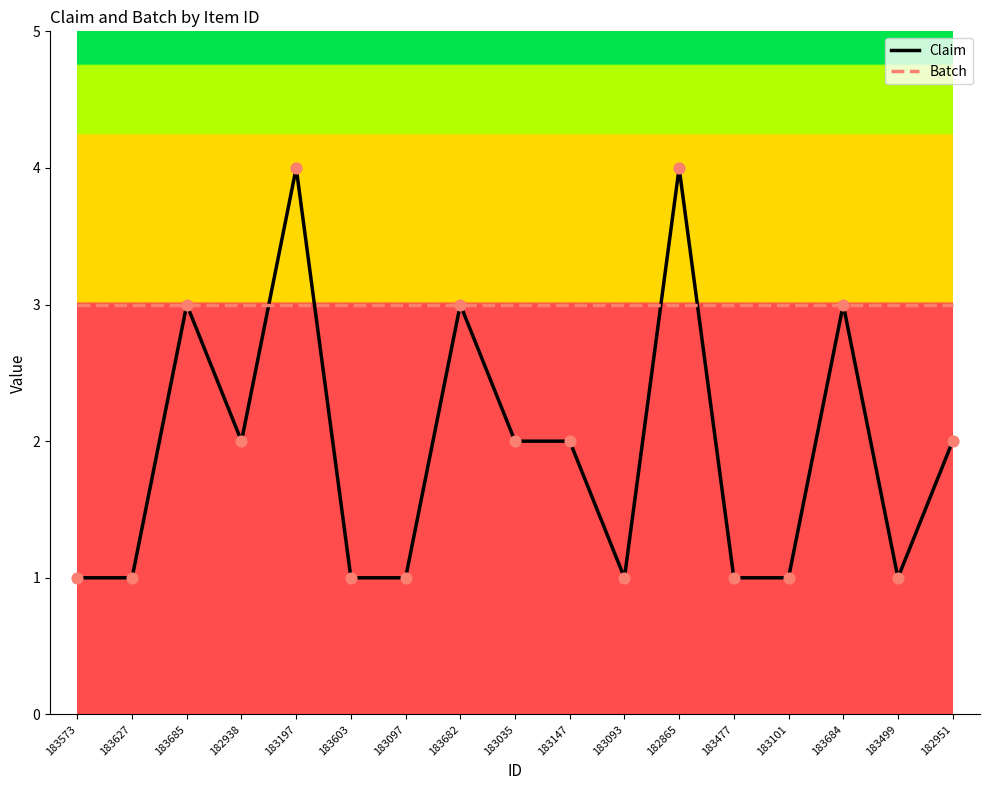

What is the total value across all series at 183573?

4